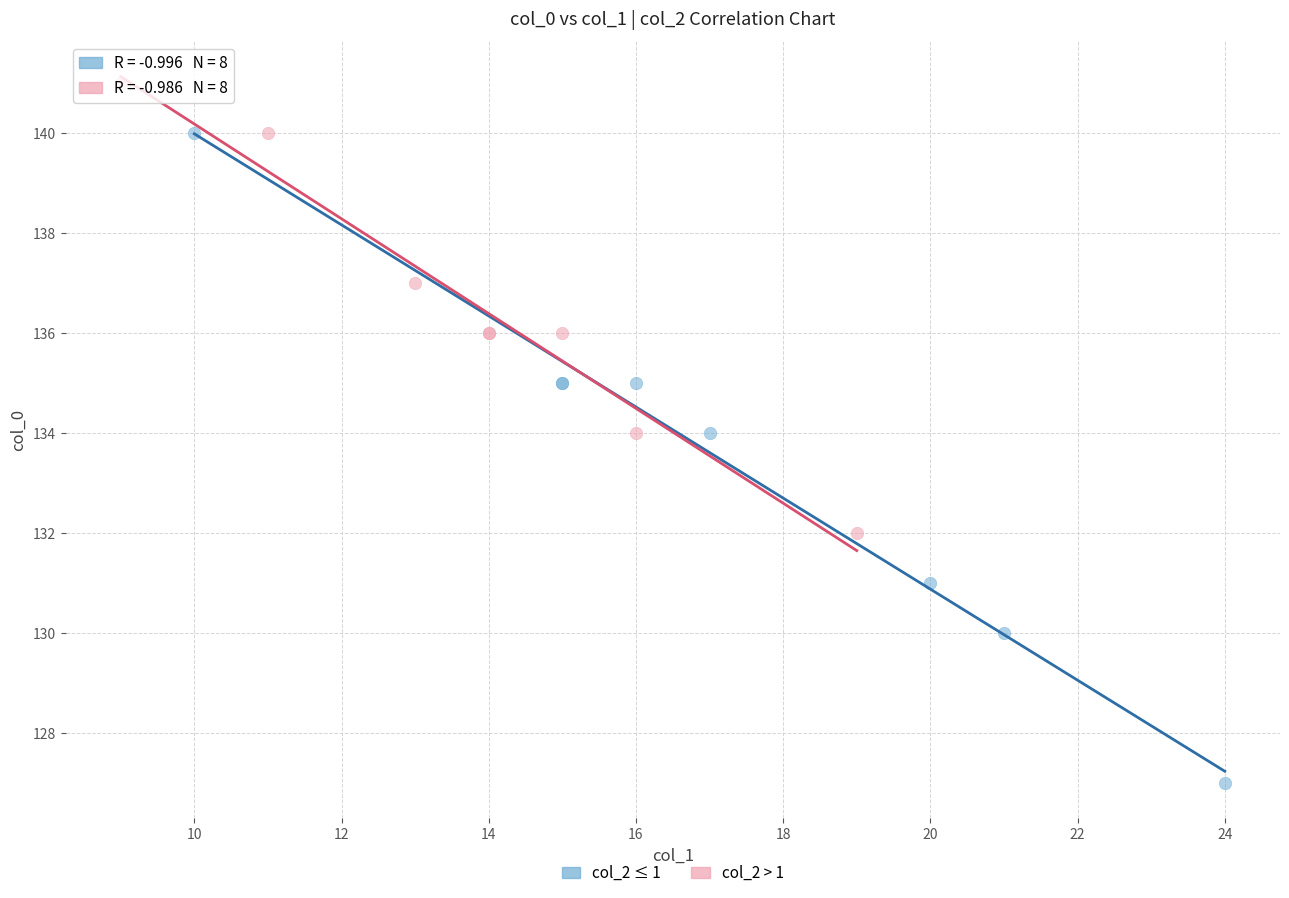

Which series contains the highest Y value?

col_2 > 1